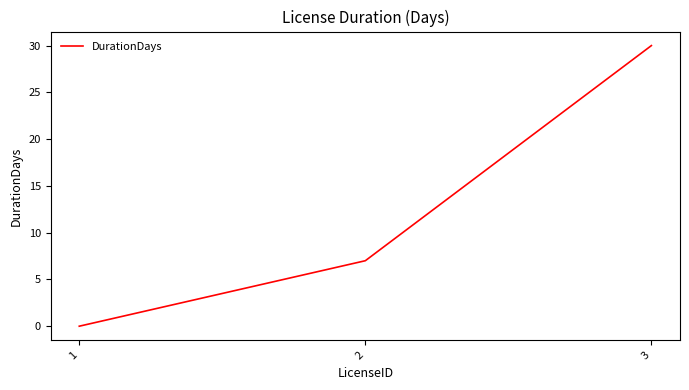

Which has a higher value, 2 or 3?

3